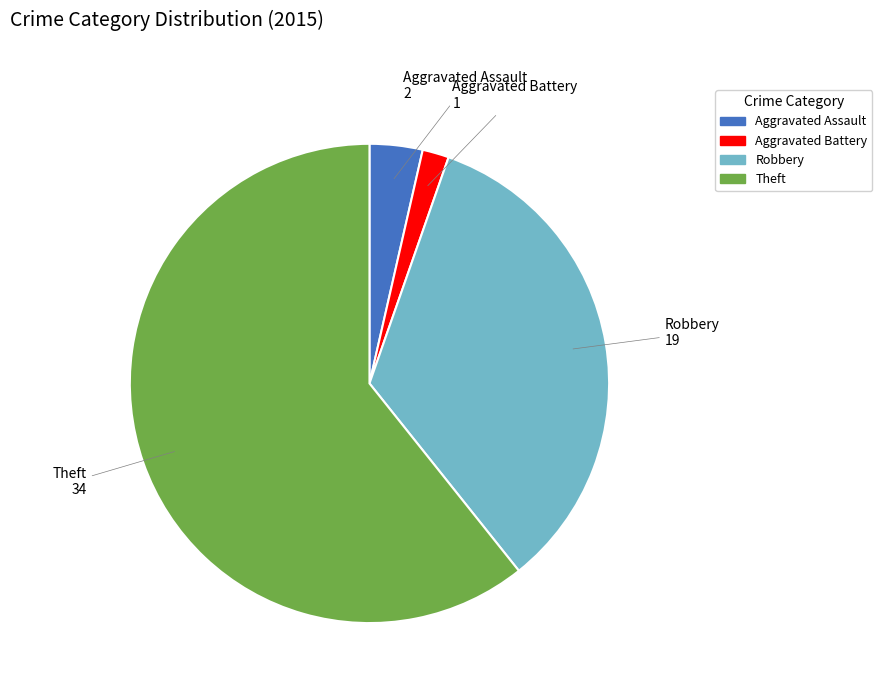

Which category has the smallest portion of the pie?

Aggravated Battery